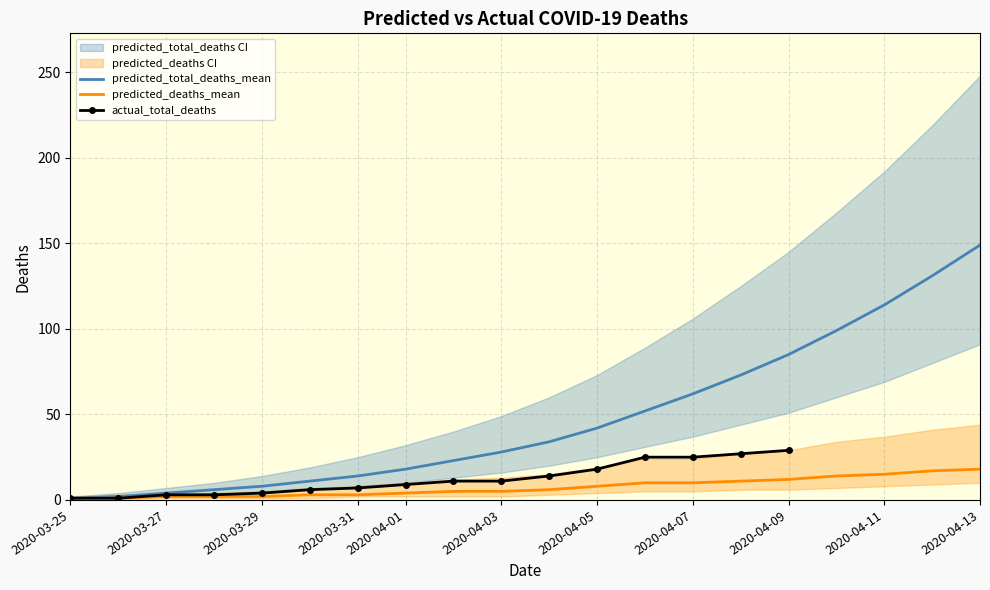

The predicted_total_deaths_mean series shows 62 at 2020-04-07. True or false?

True